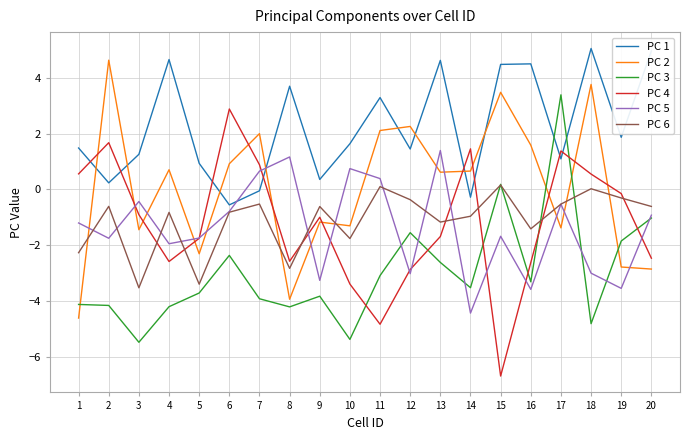

Which series has the widest spread of values?

PC 4